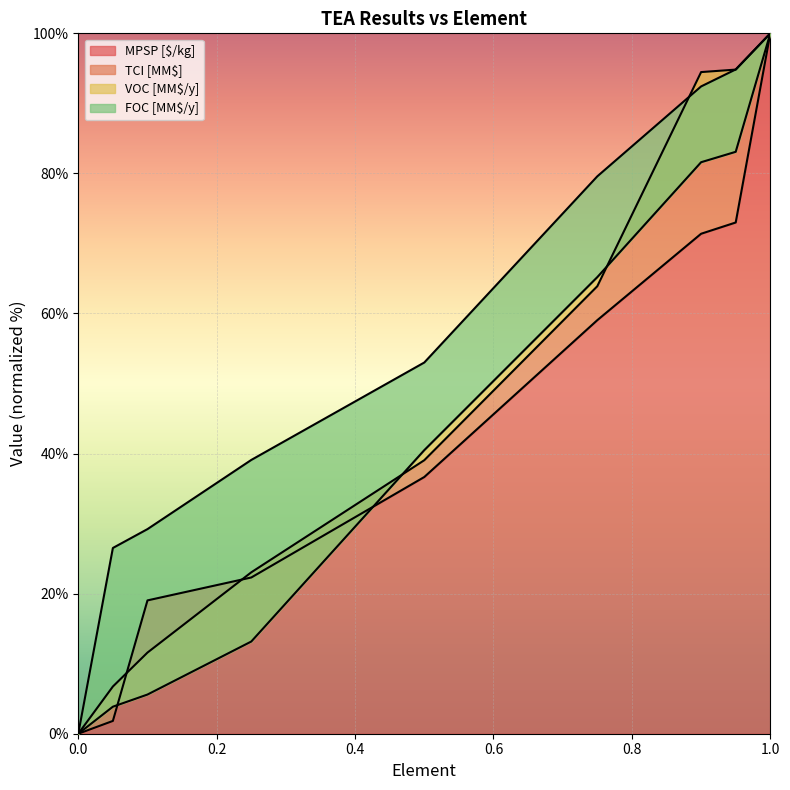

The TCI [MM$] series shows 32.7 at 0.25. True or false?

False